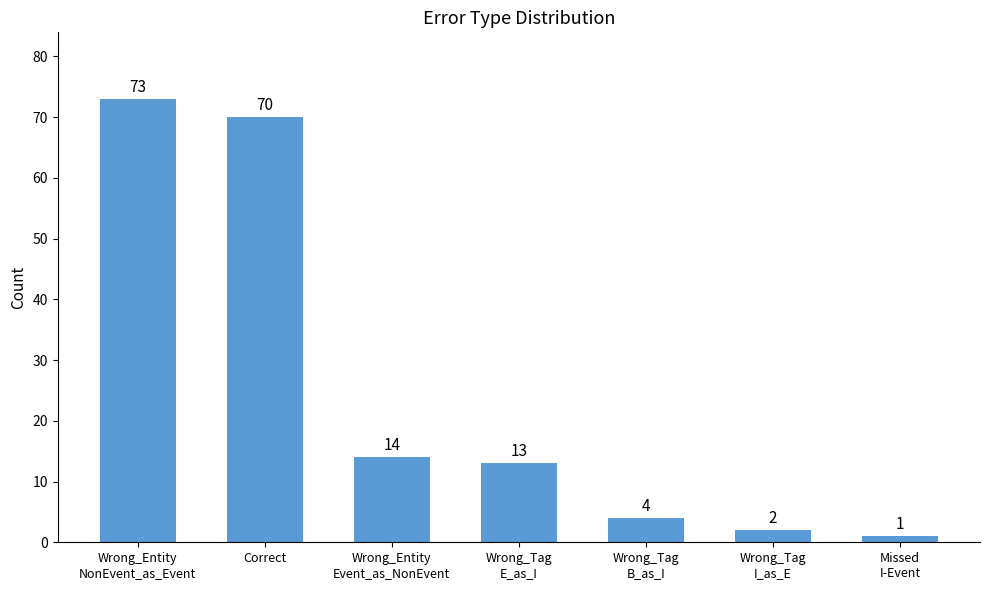

What is the label of the 6th bar from the right?

Correct